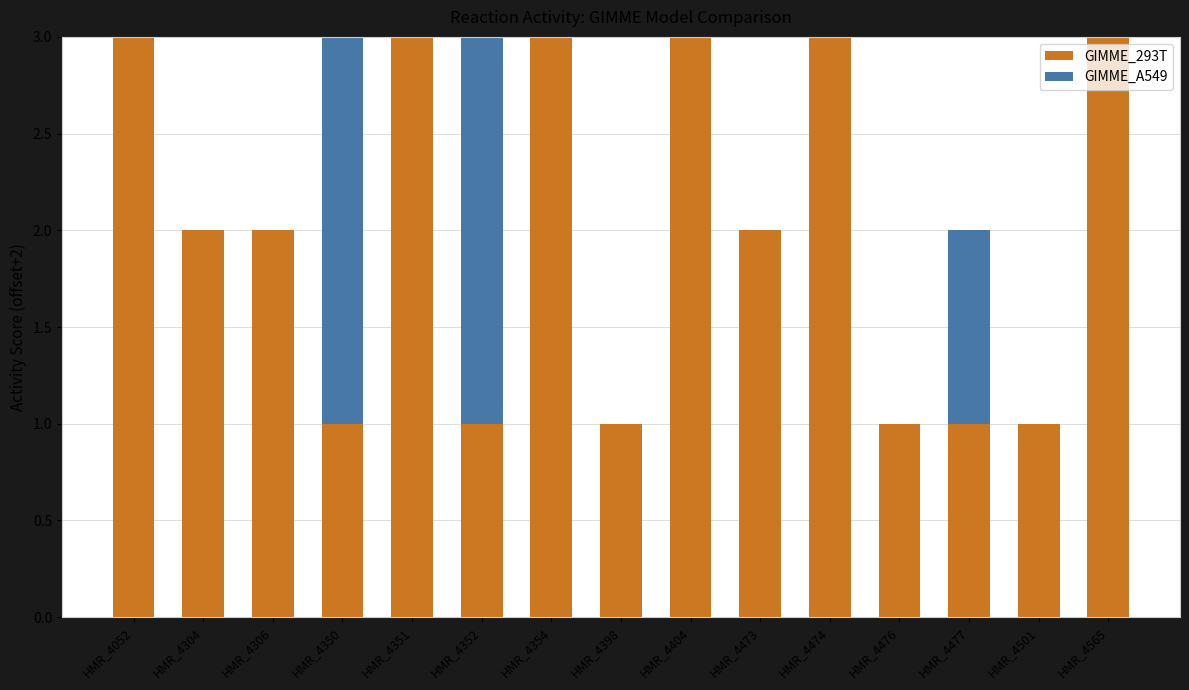

Reading left to right, transcribe the values for GIMME_293T.

HMR_4052=3	HMR_4304=2	HMR_4306=2	HMR_4350=1	HMR_4351=3	HMR_4352=1	HMR_4354=3	HMR_4398=1	HMR_4404=3	HMR_4473=2	HMR_4474=3	HMR_4476=1	HMR_4477=1	HMR_4501=1	HMR_4565=3